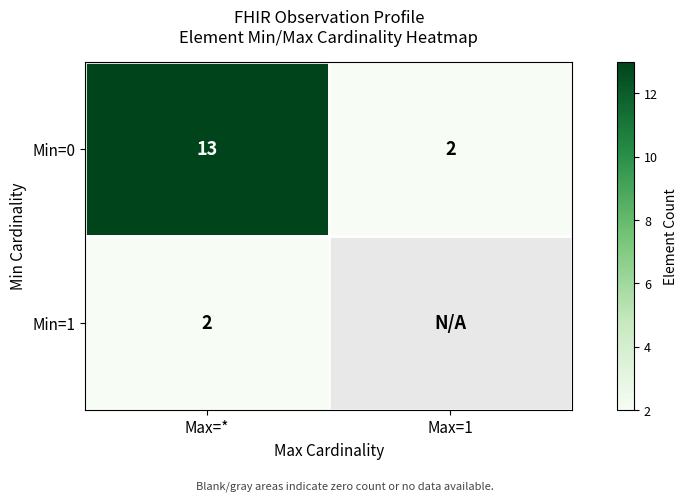

List the labels in order of Min=0 value, largest first.

Max=*, Max=1